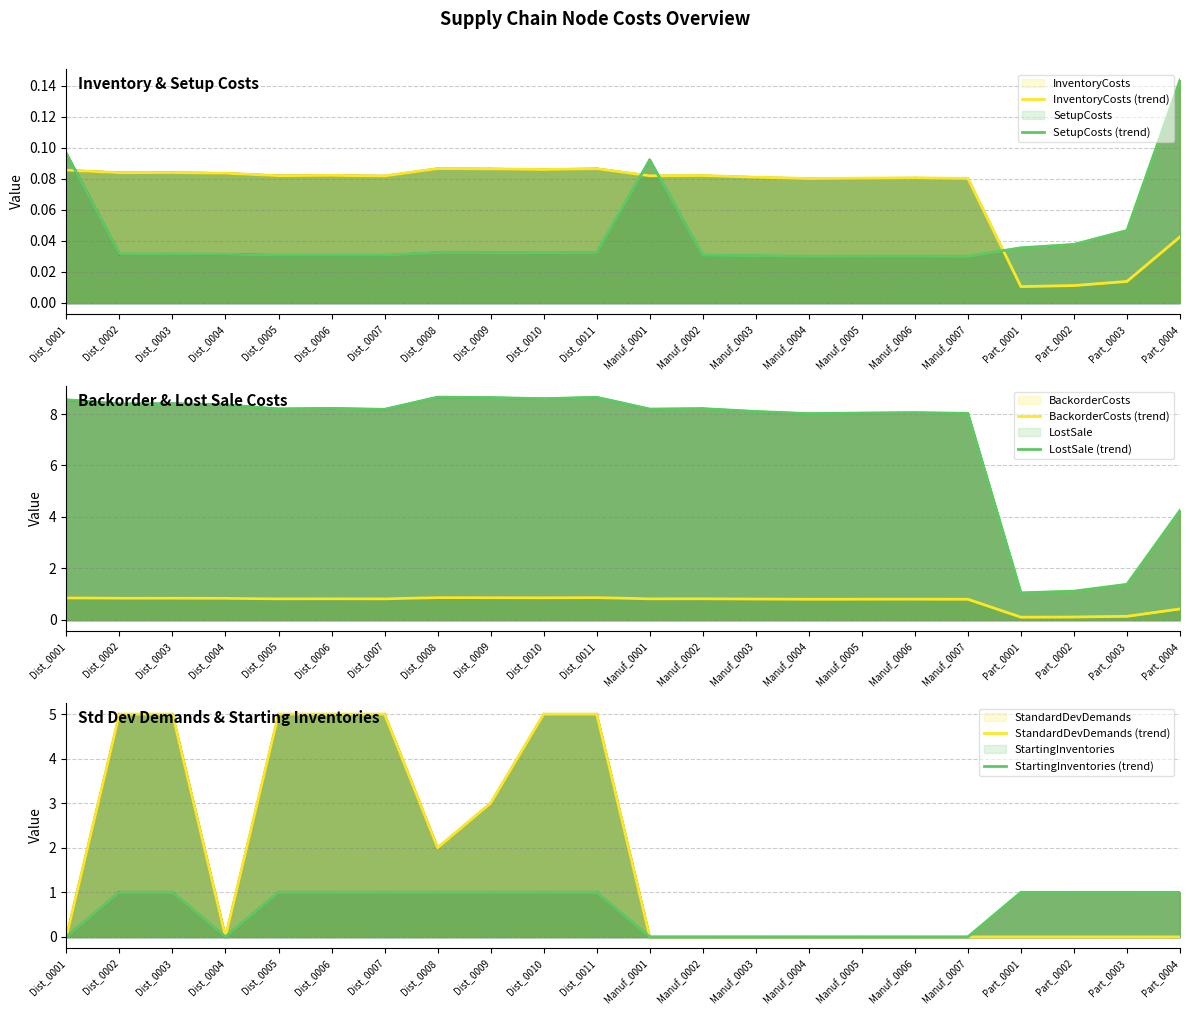

True or false: LostSale (trend) and StartingInventories (trend) cross at least once.

False